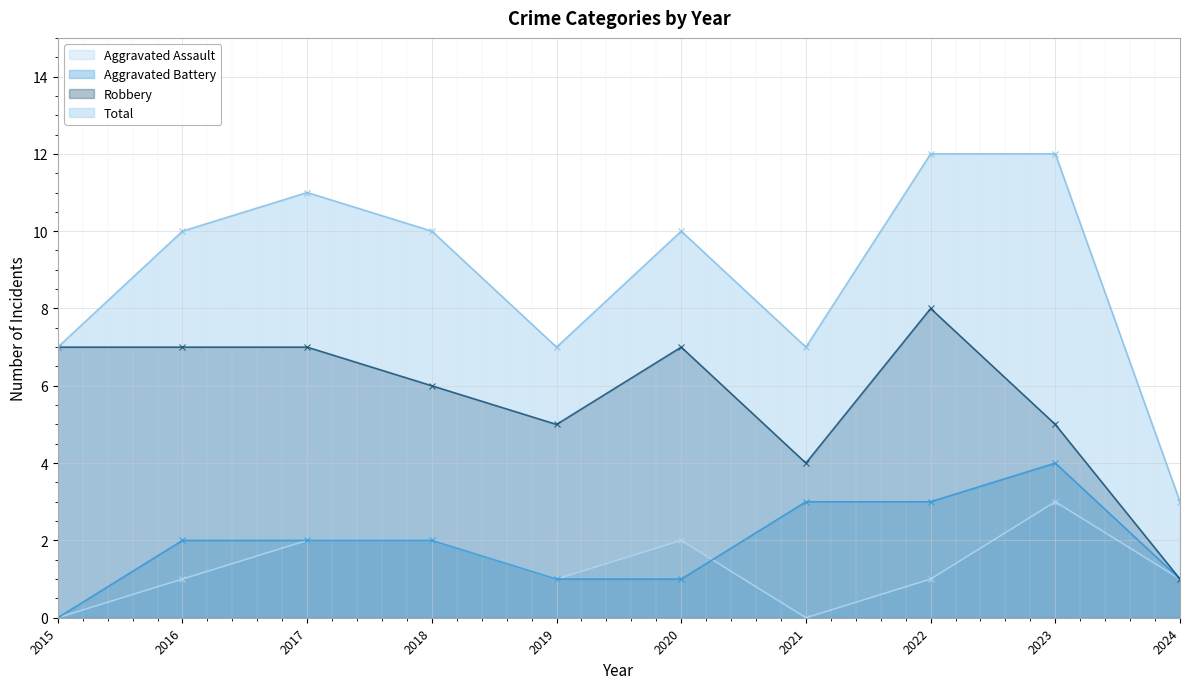

The Aggravated Assault series shows 3 at 2020. True or false?

False